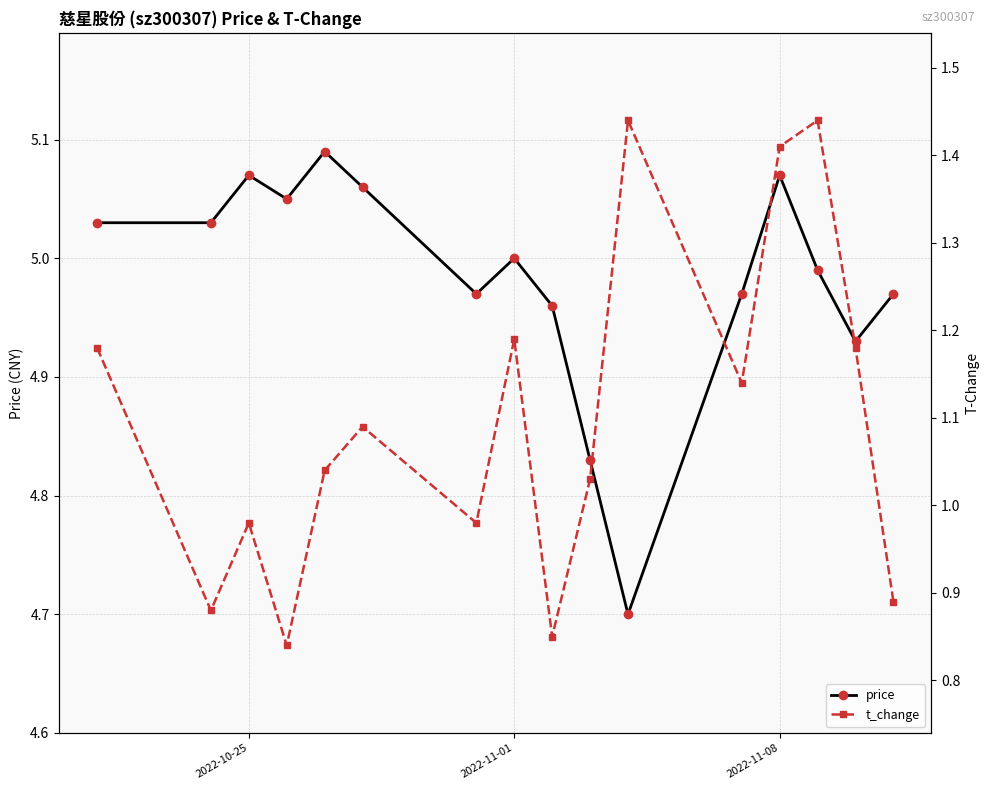

True or false: price has more than 0 interior local peaks.

True